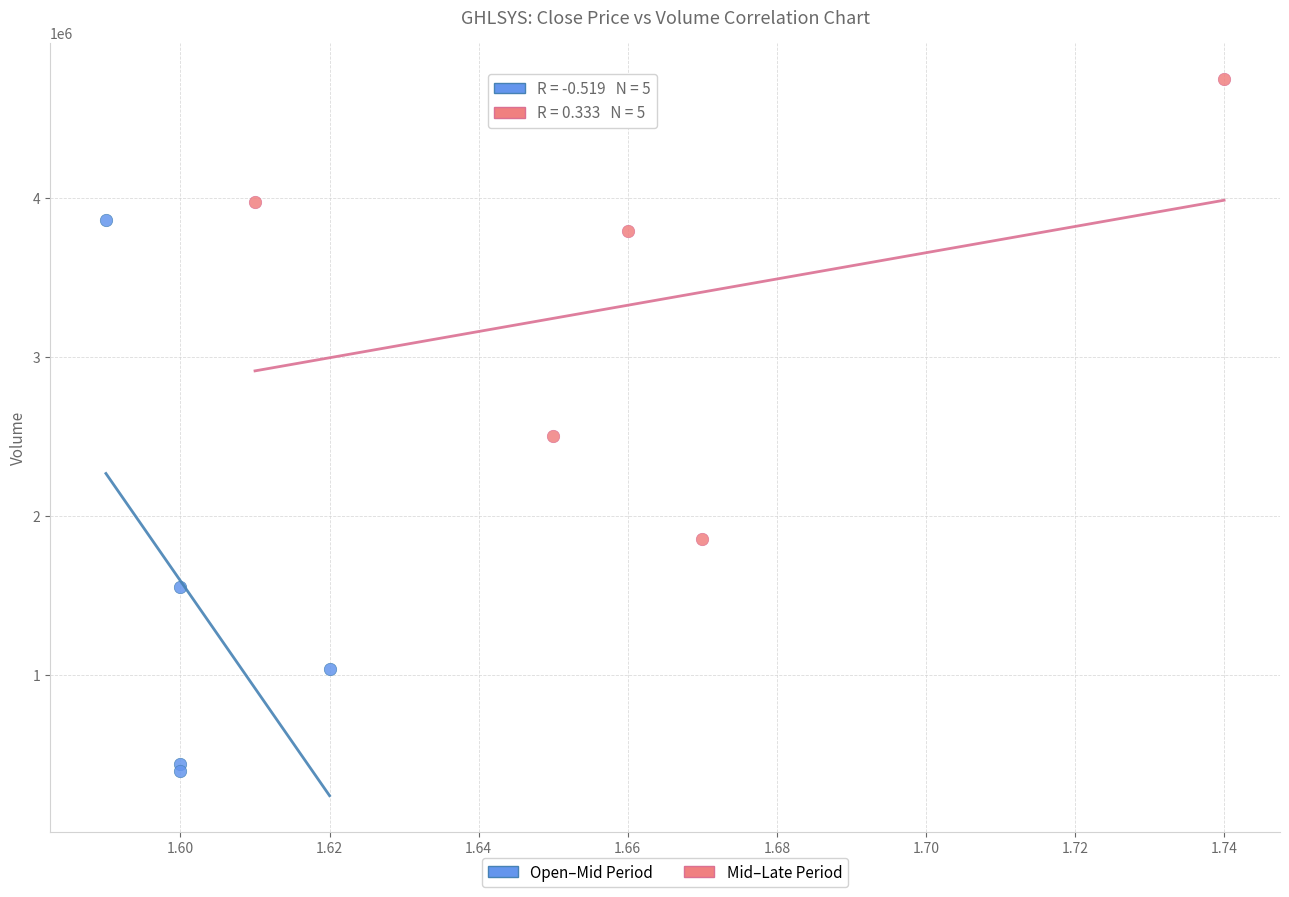

Which series contains the highest Y value?

Mid–Late Period